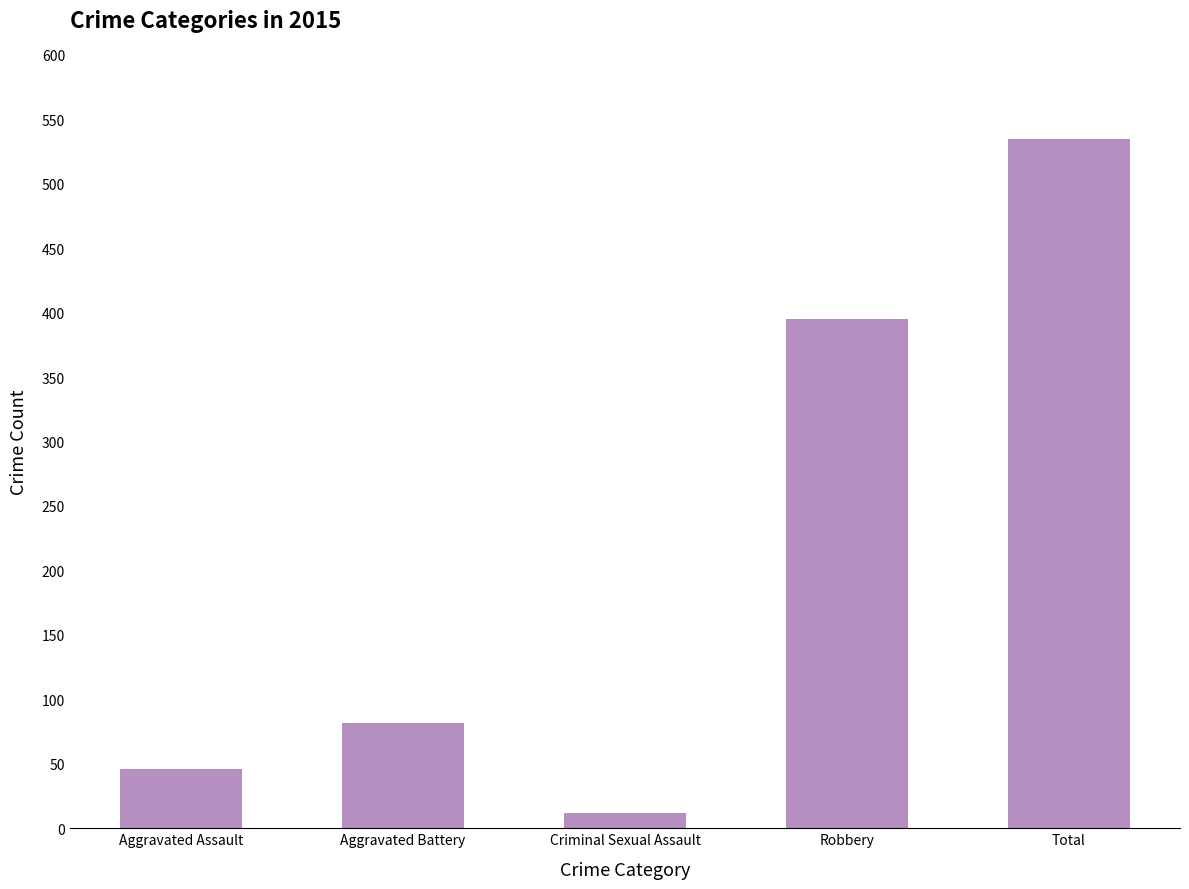

What is the minimum value shown in the chart?

12